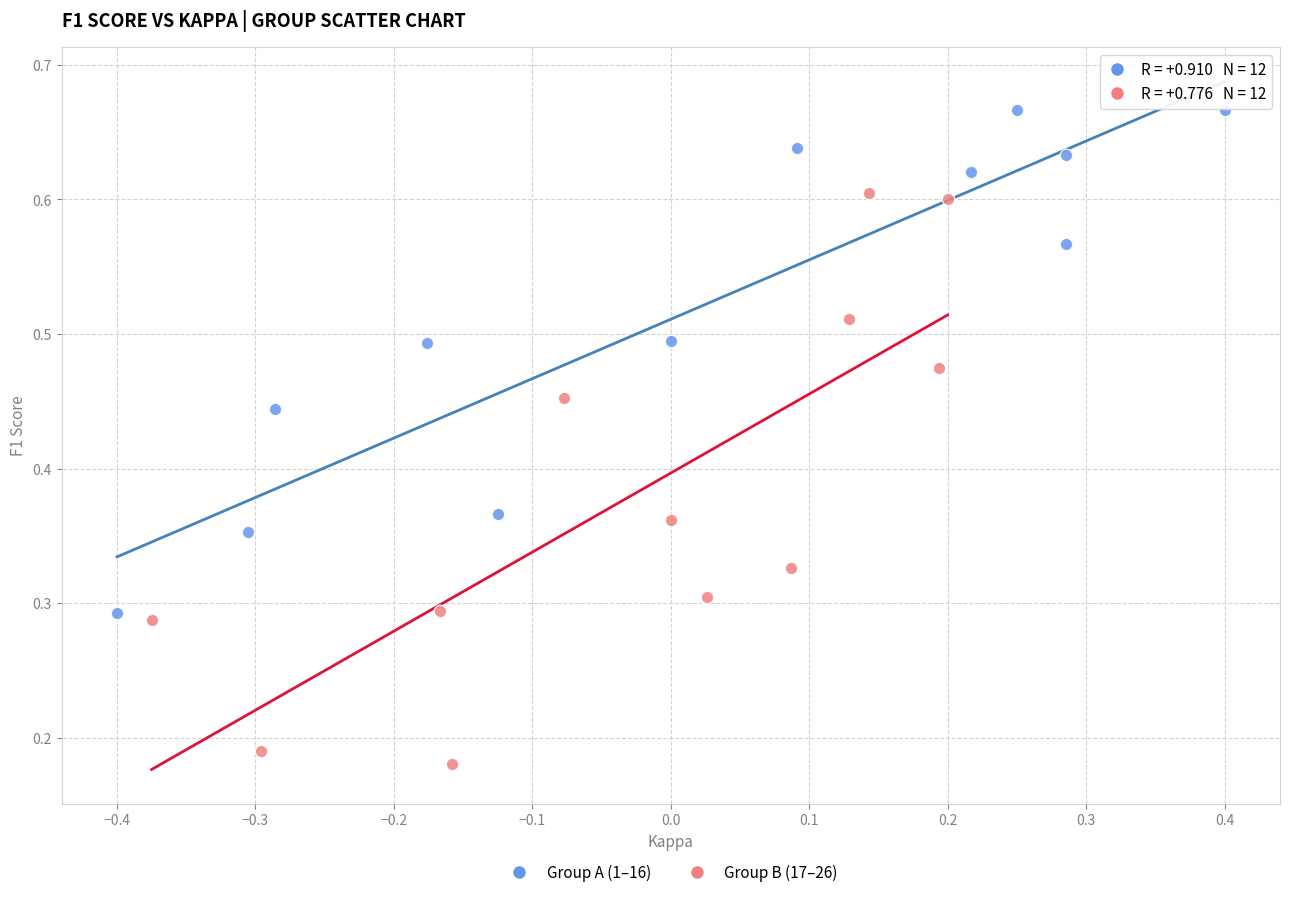

What are all the series names shown in the legend?

Group A (1–16), Group B (17–26)